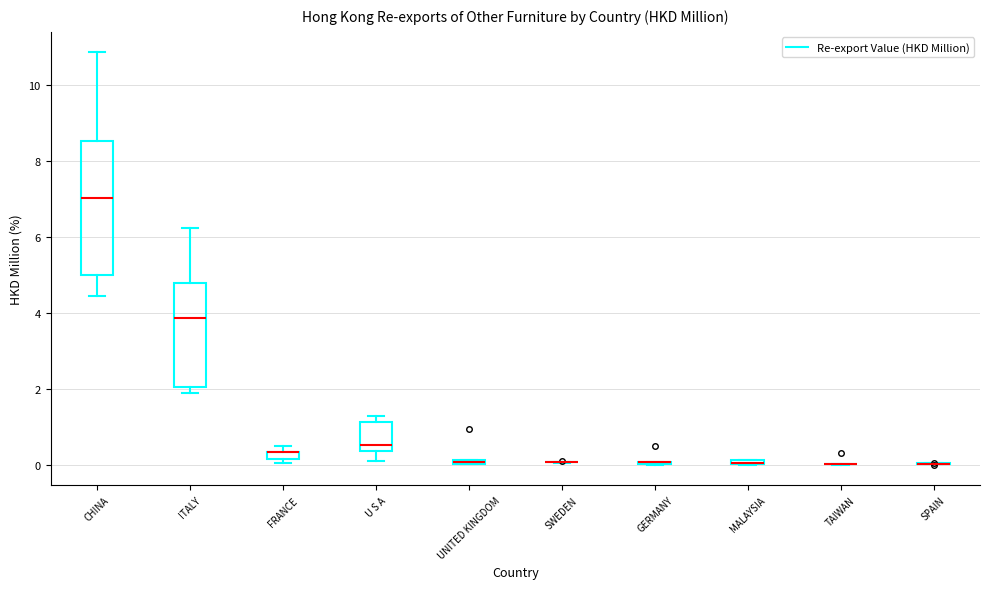

Comparing the boxes themselves (not the whiskers), which one is the tallest?

CHINA